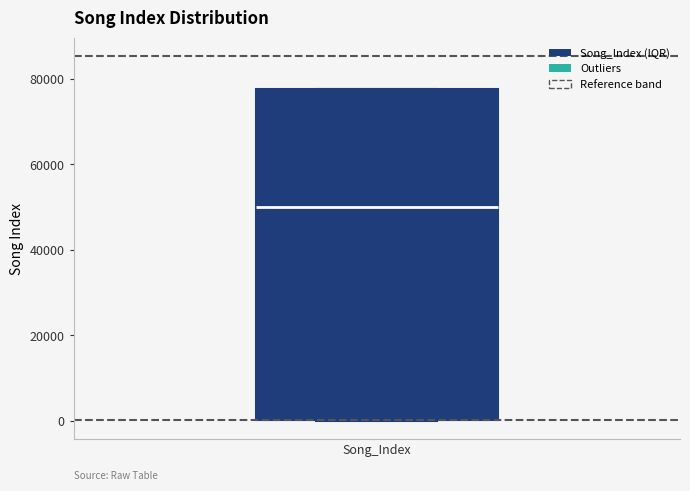

Where does the median line of the box for Song_Index sit on the y-axis? The values are not printed on the chart, so give them approximately, as read against the axis.

50000